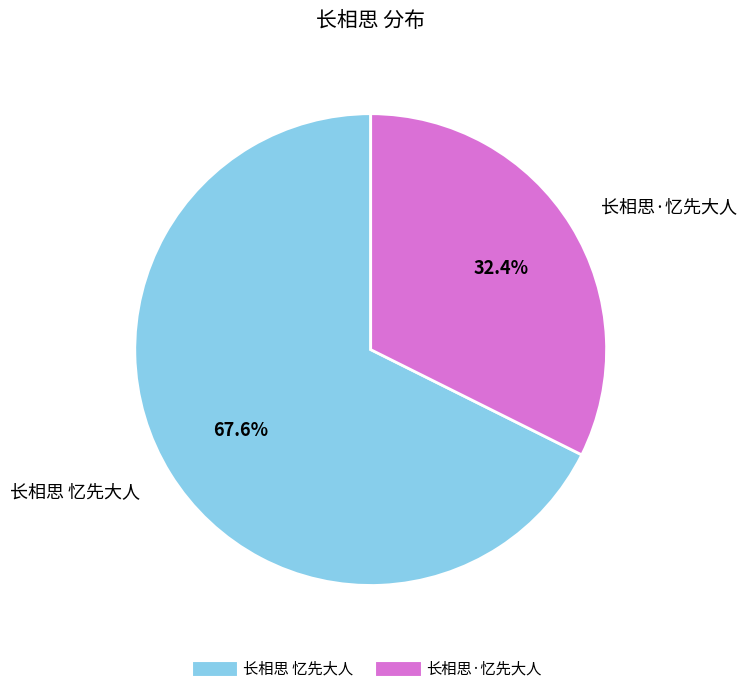

What percentage do 长相思·忆先大人 and 长相思 忆先大人 together represent?

100.0%